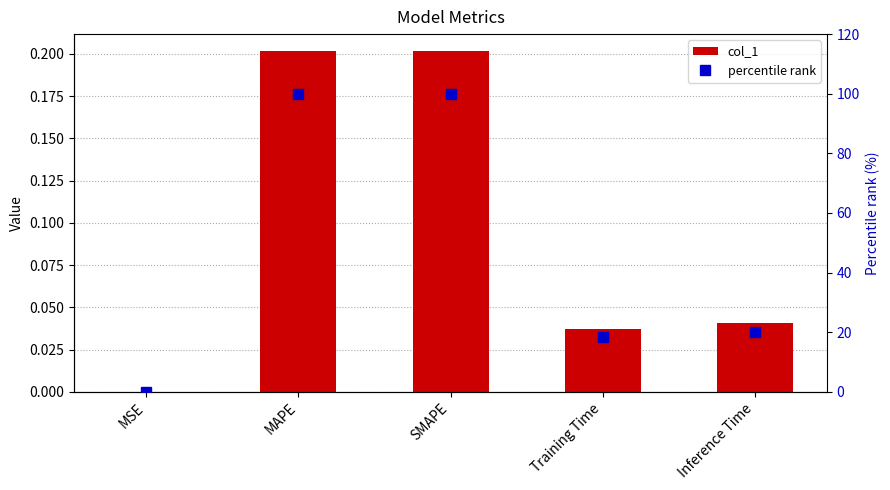

What is the label of the 4th bar from the right?

MAPE